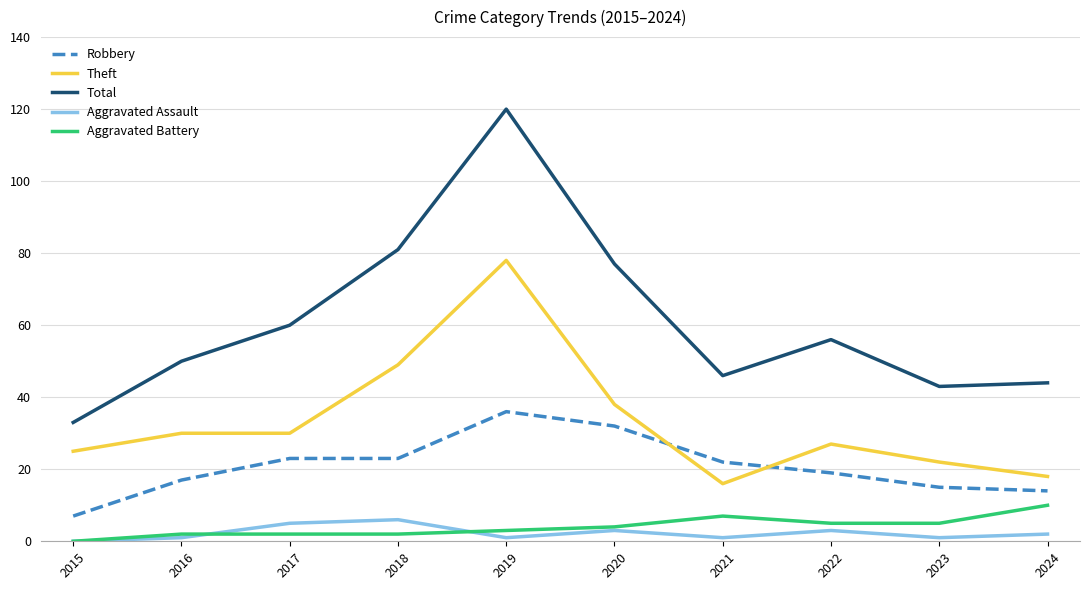

Is it true that Theft equals 78 at 2019?

True